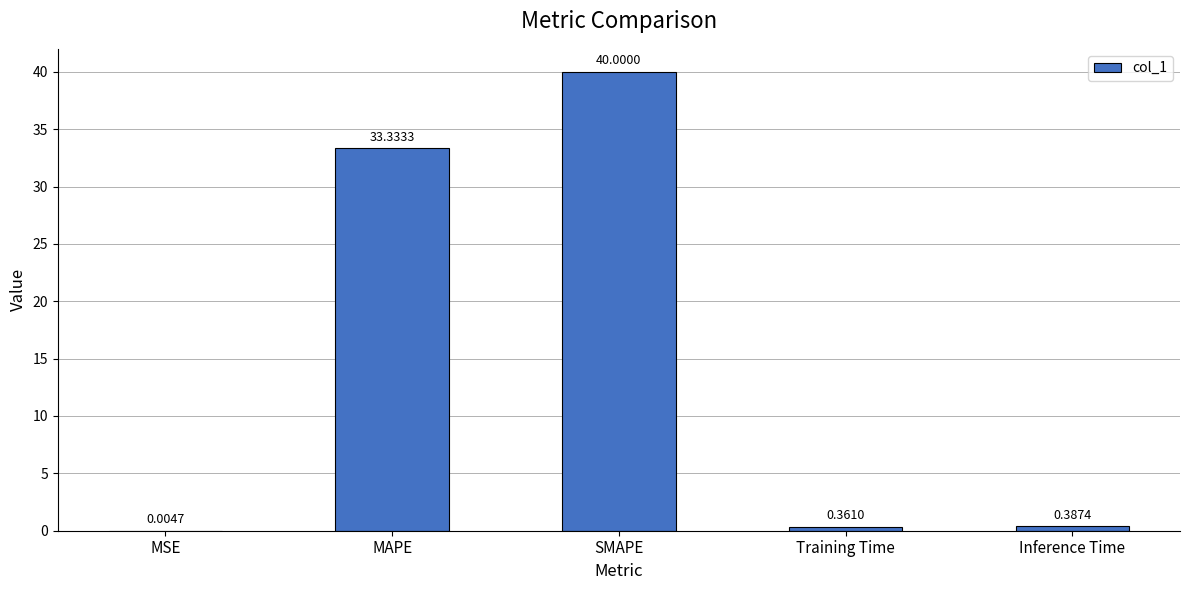

The chart shows a value of 11.3 at SMAPE. True or false?

False